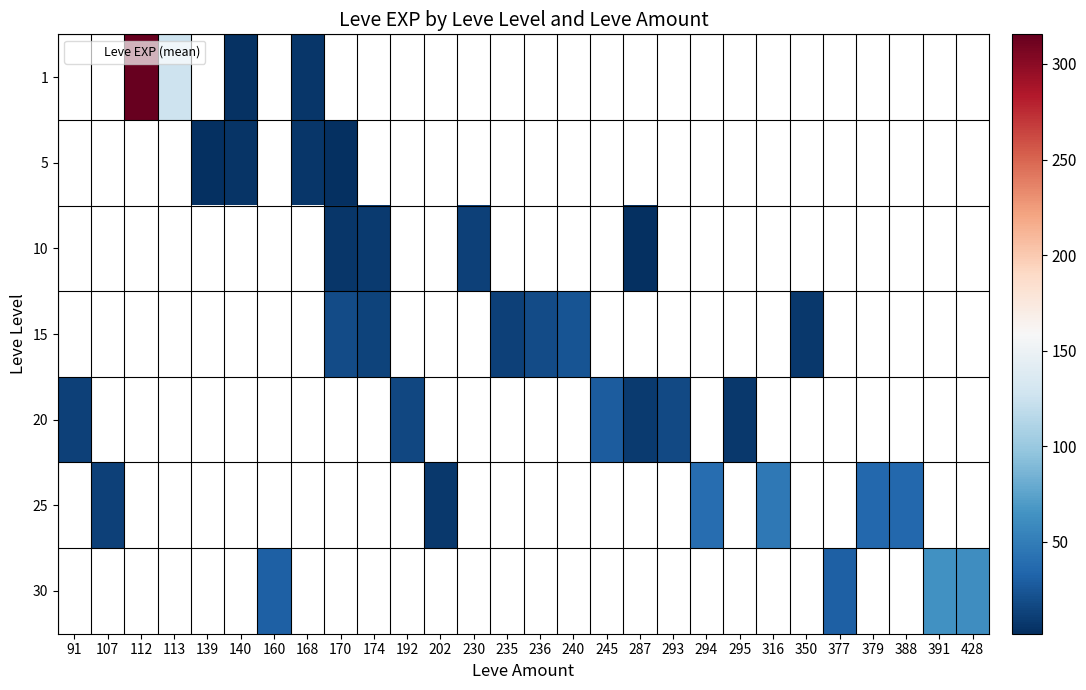

List the series in order of their overall mean, lowest first.

1, 5, 10, 15, 20, 25, 30